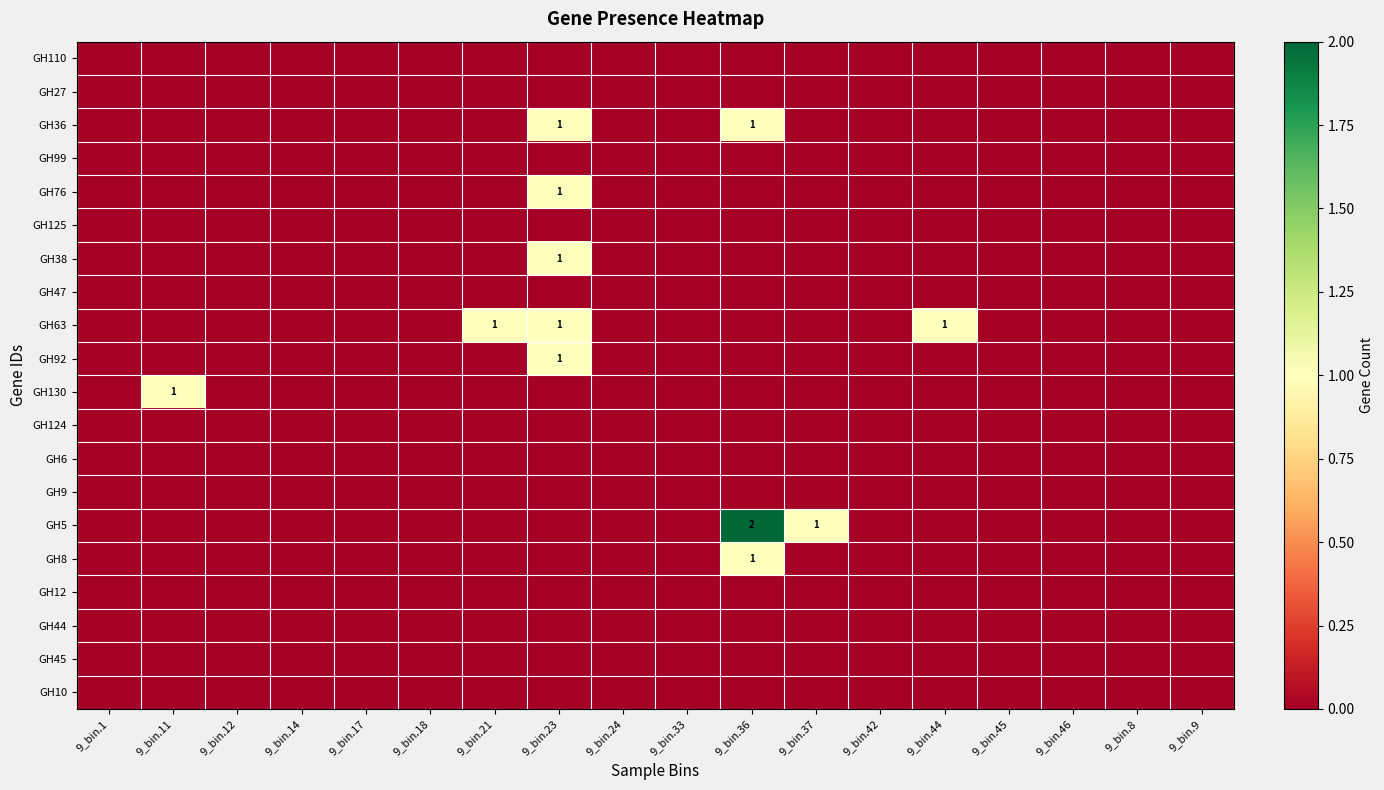

What is the total value across all series at 9_bin.37?

1